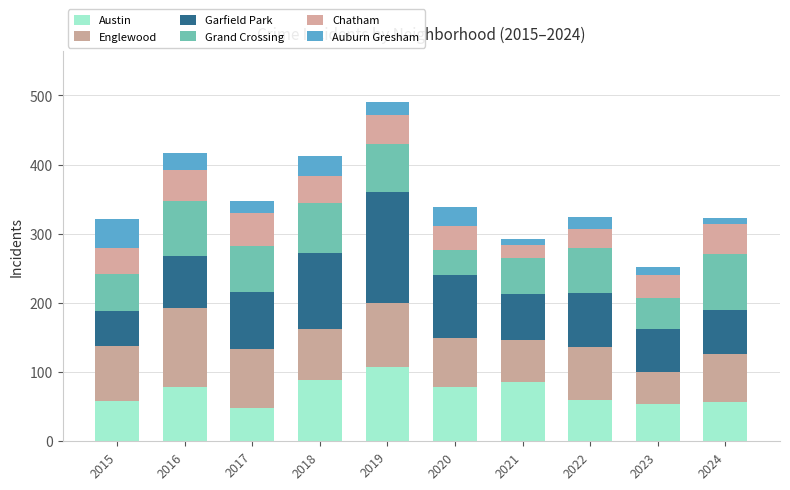

How many data points does each series have?

10